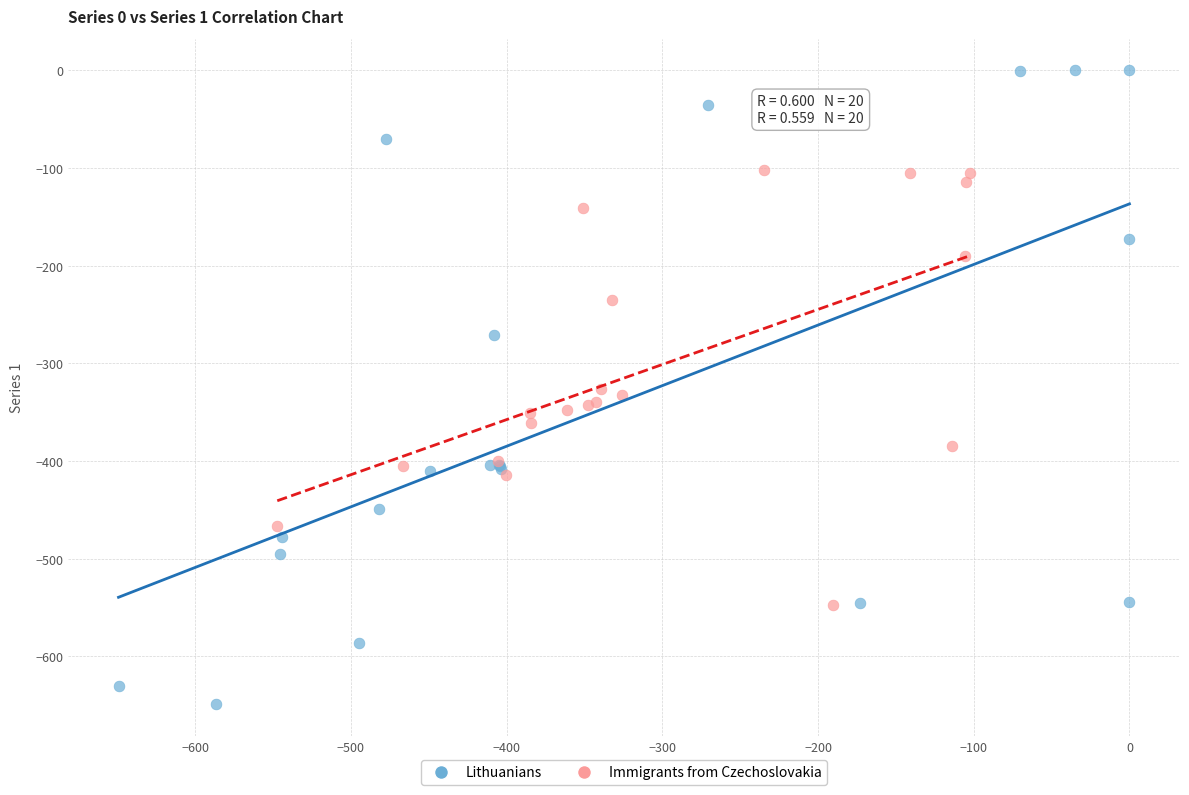

Which series reaches the minimum Y coordinate?

Lithuanians